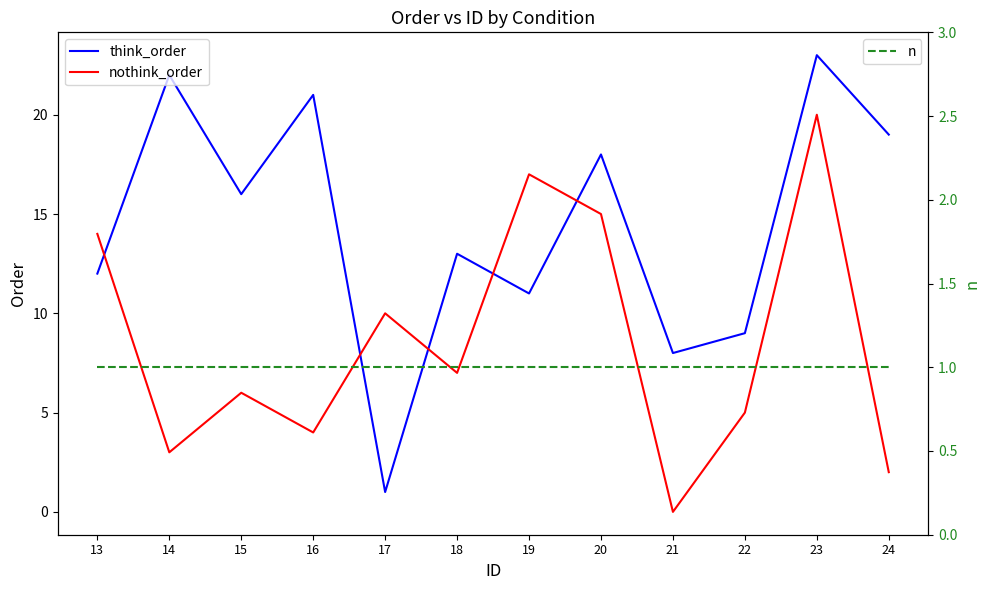

List the labels in order of nothink_order value, largest first.

23, 19, 20, 13, 17, 18, 15, 22, 16, 14, 24, 21